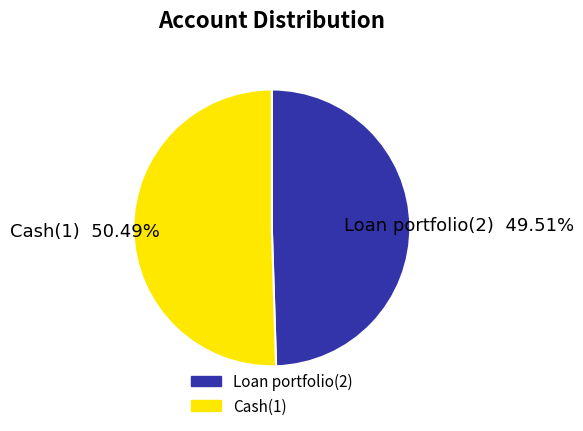

How many slices are in this pie chart?

2